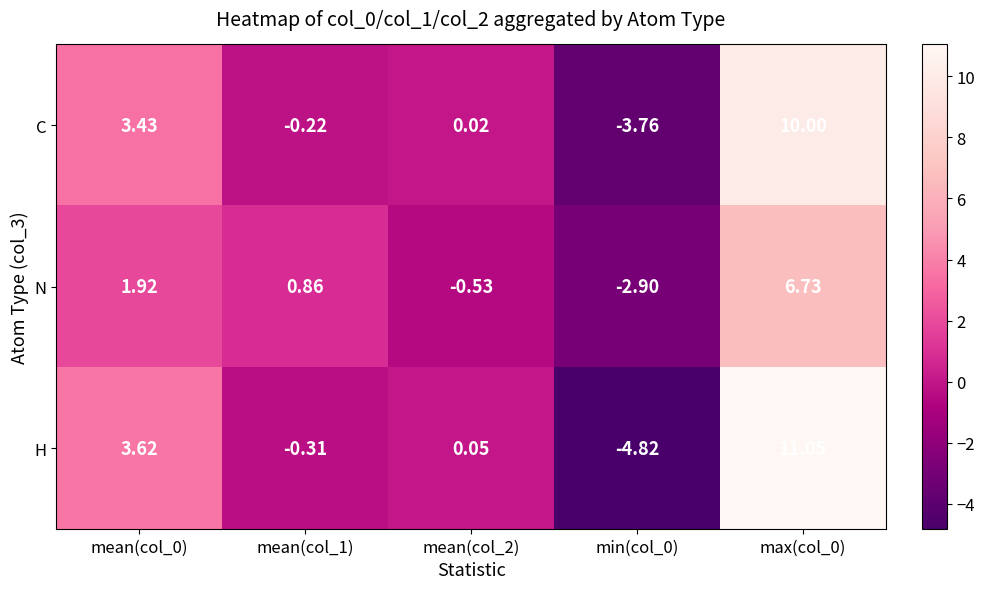

Rank the series by their maximum value, from lowest to highest.

N, C, H